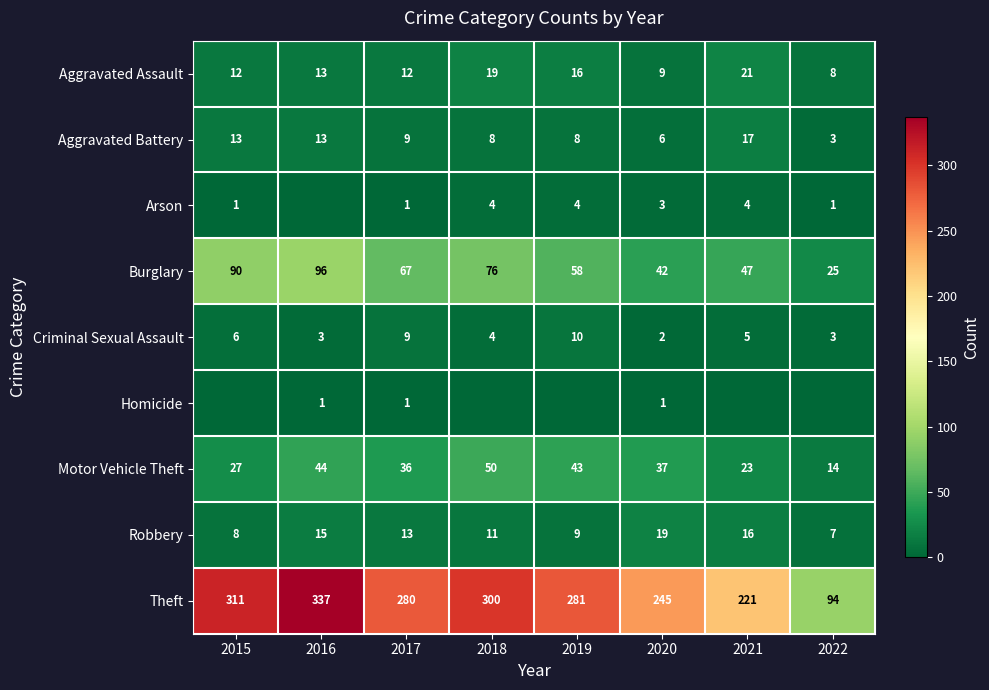

Which series has the largest total across all categories?

Theft